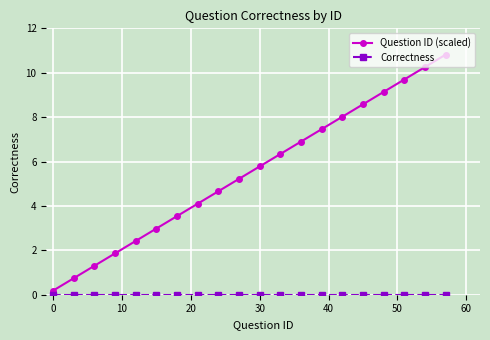

What is the maximum value for Question ID (scaled)?

10.8